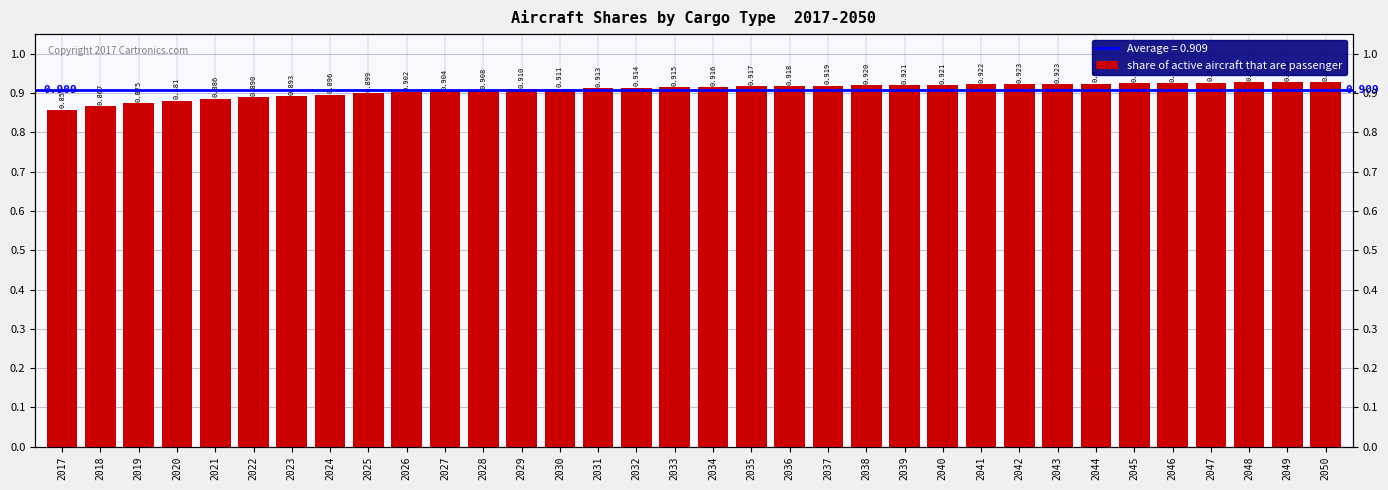

True or false: the data shows 0.4 at 2045.

False